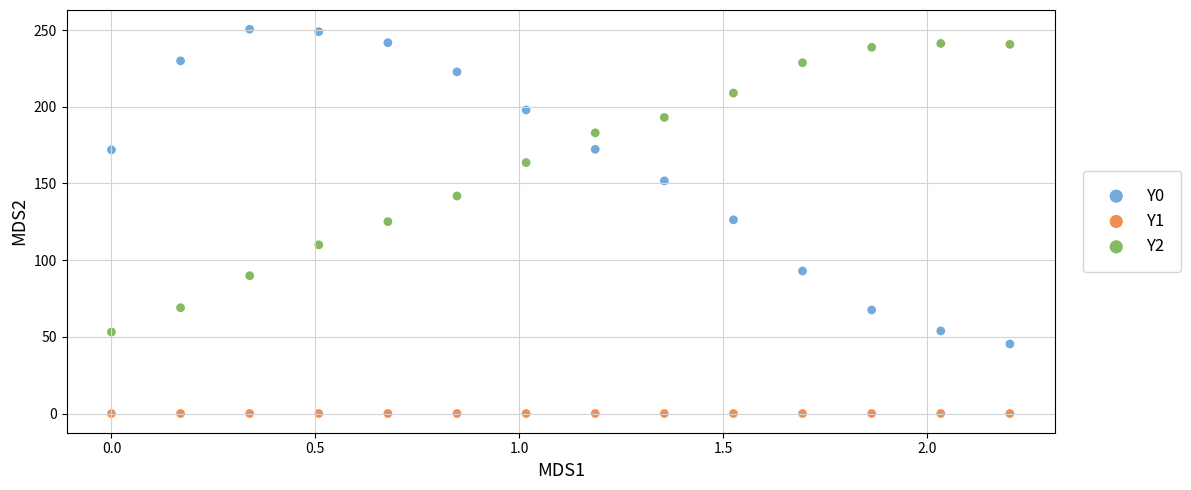

Which series reaches the minimum Y coordinate?

Y1